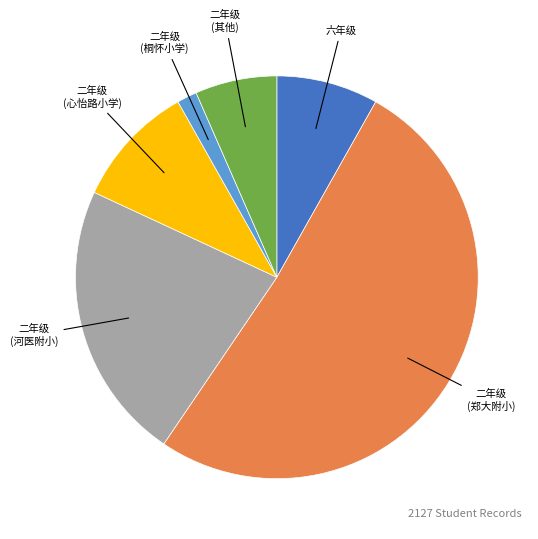

Is there any slice that represents more than half of the pie?

Yes